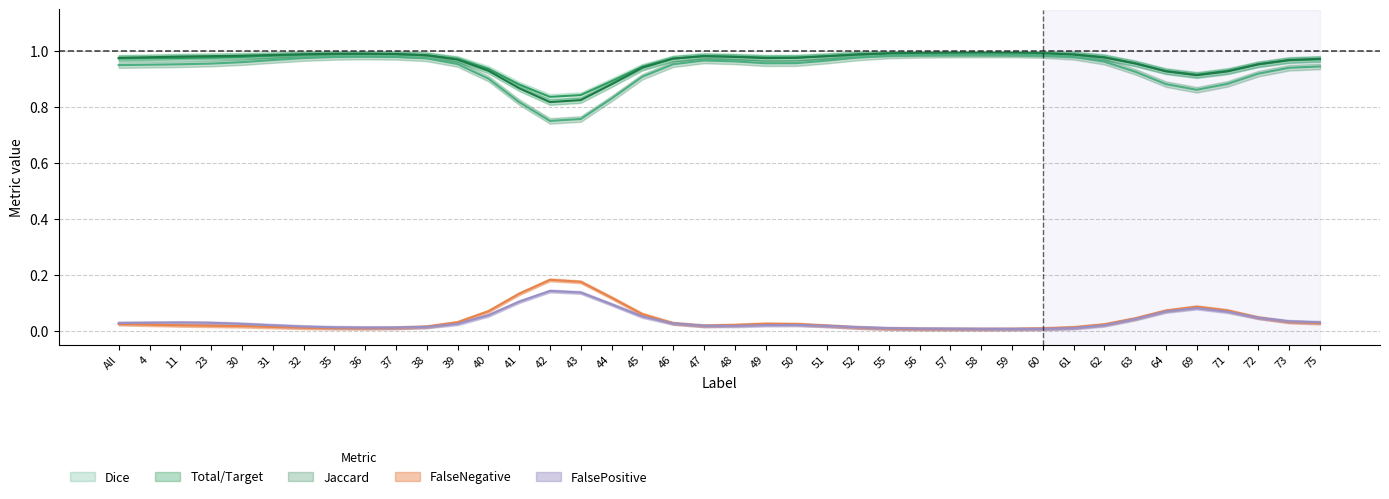

Rank the series by their maximum value, from lowest to highest.

FalsePositive, FalseNegative, Jaccard, Dice, Total/Target